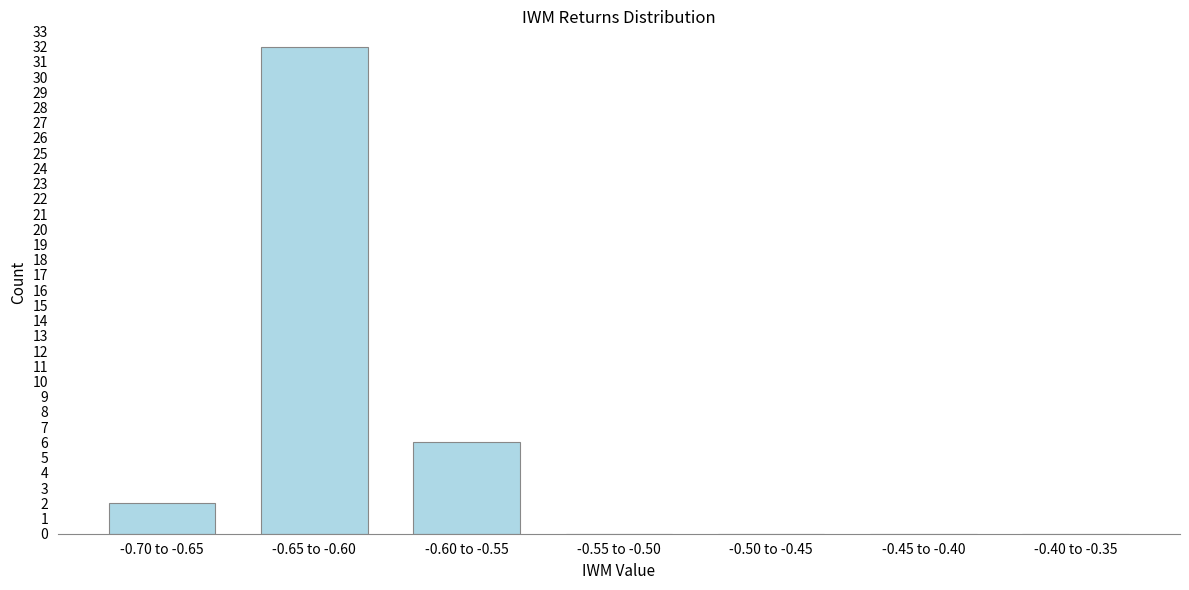

Reading left to right, what are all the values shown in this chart?

-0.70 to -0.65=2	-0.65 to -0.60=32	-0.60 to -0.55=6	-0.55 to -0.50=0	-0.50 to -0.45=0	-0.45 to -0.40=0	-0.40 to -0.35=0